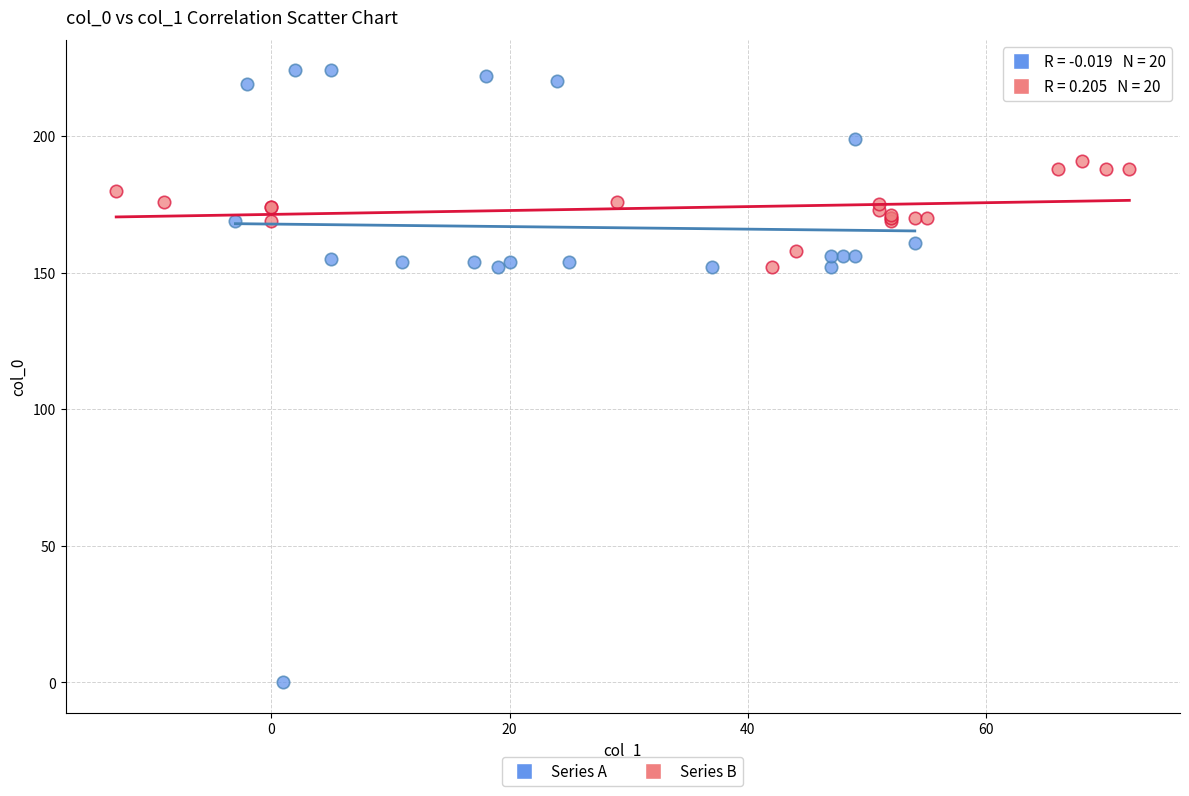

Which series has the largest Y range (max minus min)?

Series A